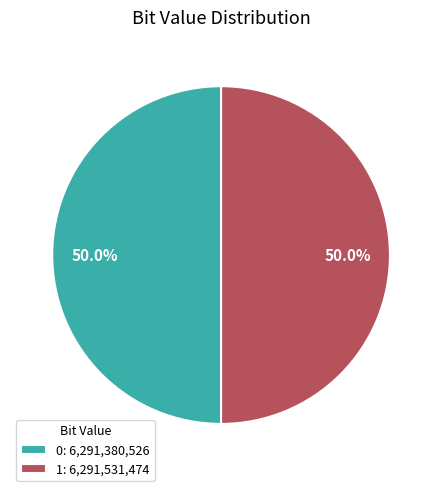

What percentage do 1: 6,291,531,474 and 0: 6,291,380,526 together represent?

100.0%